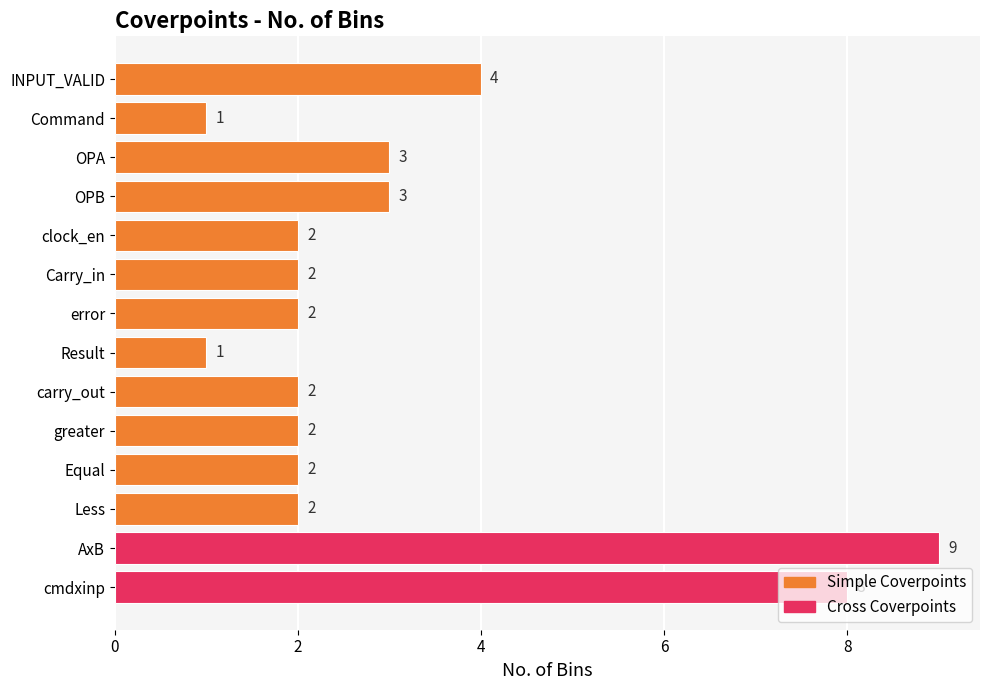

How many values are between 2 and 3?

9